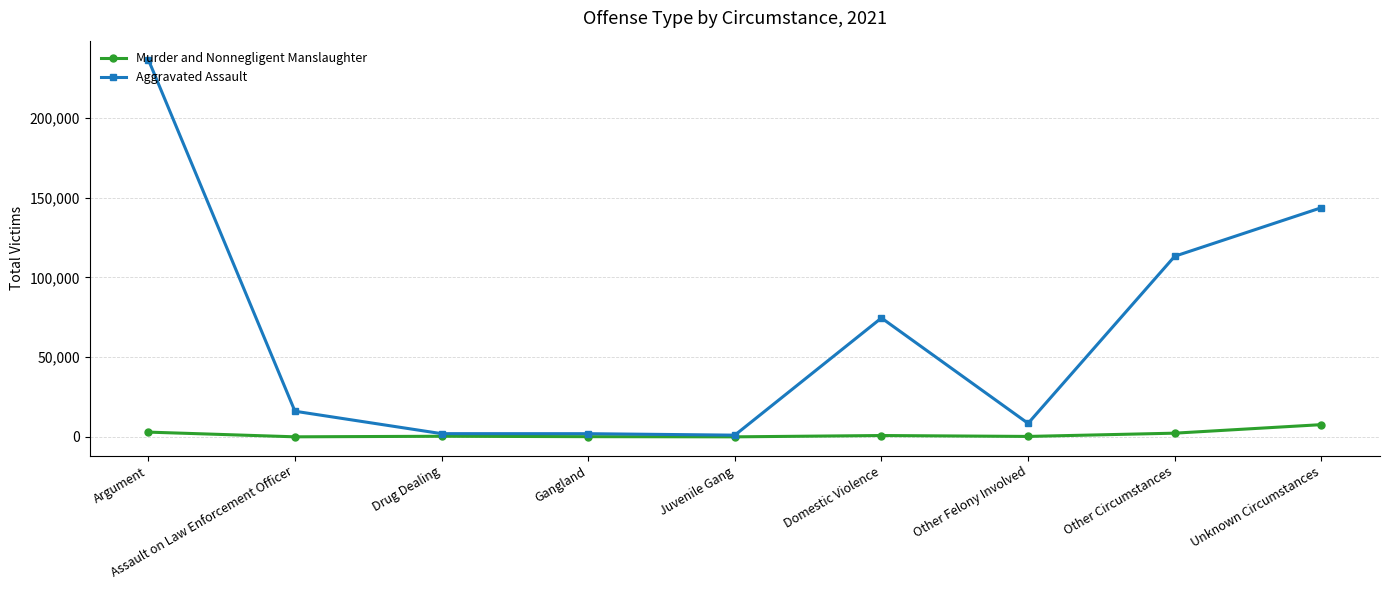

What is the lowest value of the Aggravated Assault series?

1101